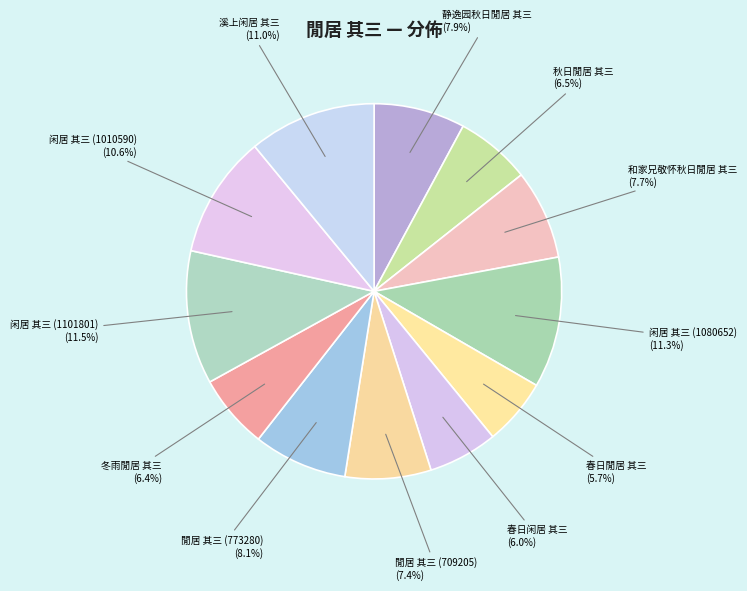

Which category has the biggest portion of the pie?

闲居 其三 (1101801)